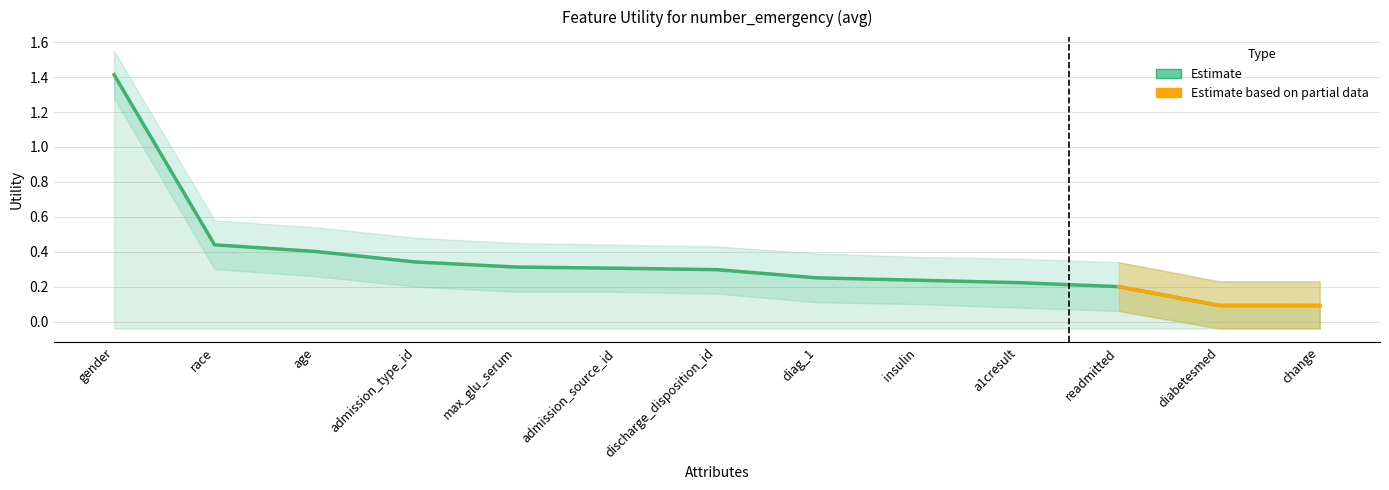

What is the label of the 13th point from the left?

change